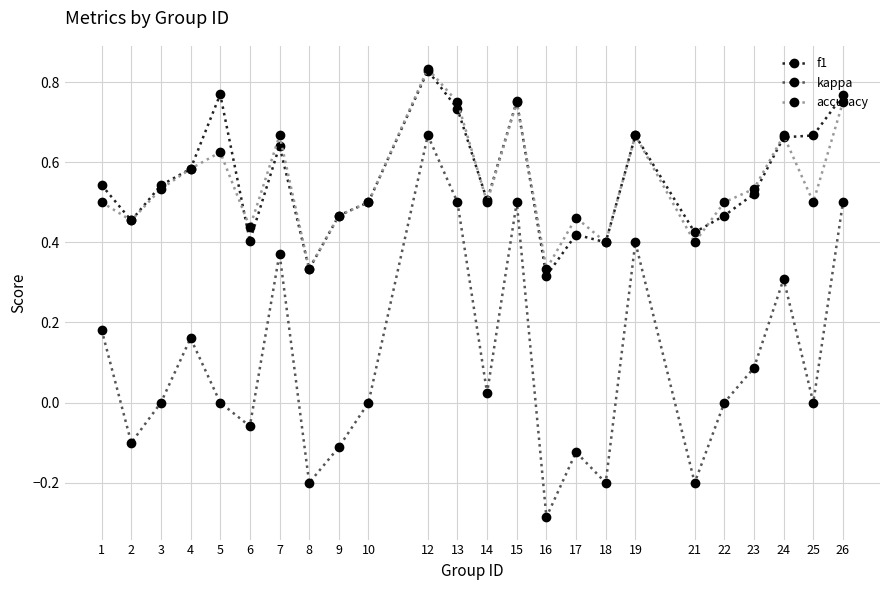

At 23, list the series in order from smallest to largest.

kappa, f1, accuracy